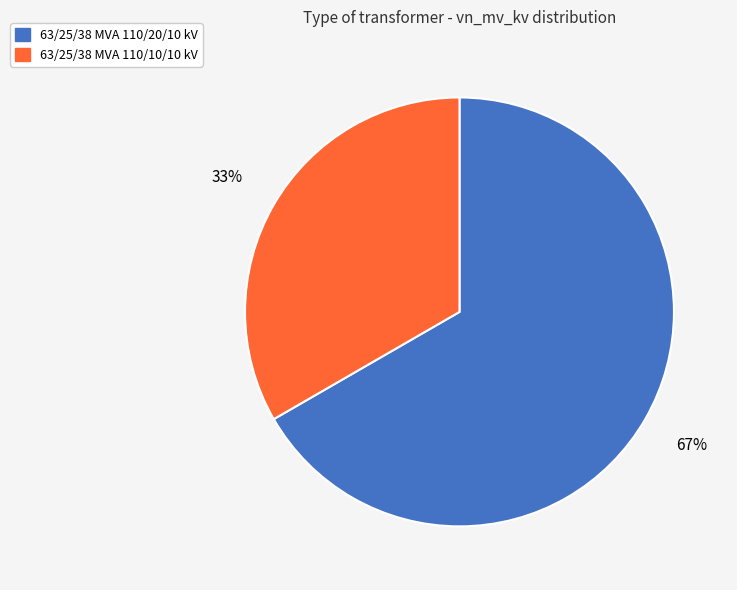

Is the sum of 63/25/38 MVA 110/10/10 kV and 63/25/38 MVA 110/20/10 kV greater than half?

Yes